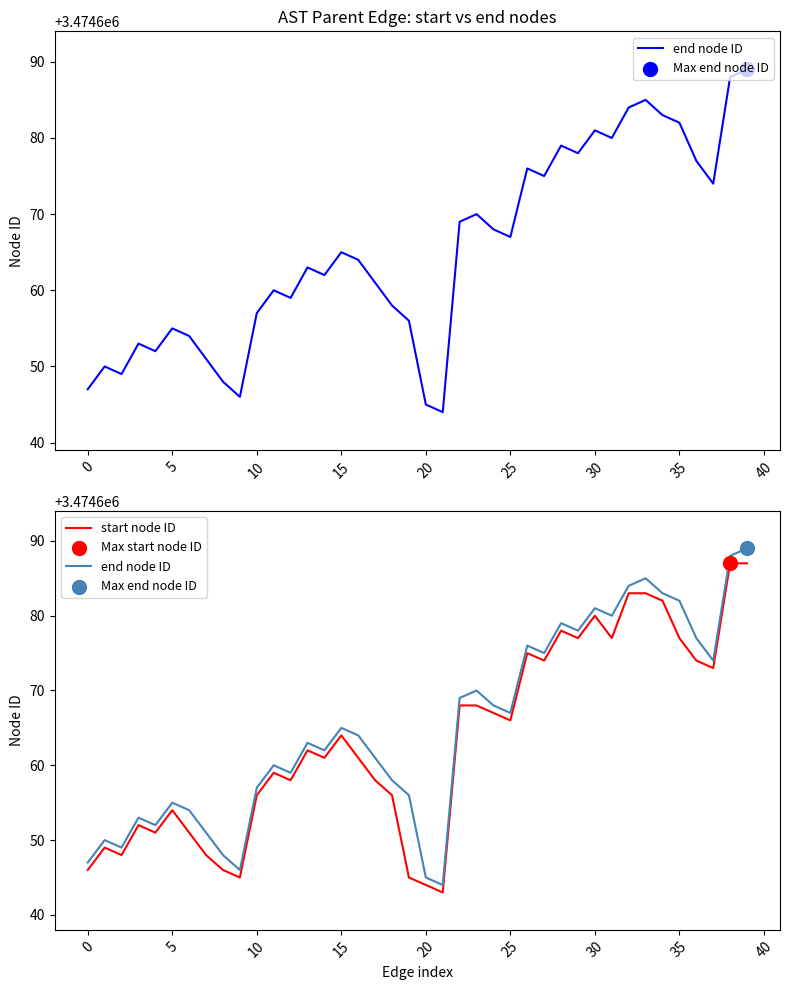

Which series reaches the minimum Y coordinate?

start node ID